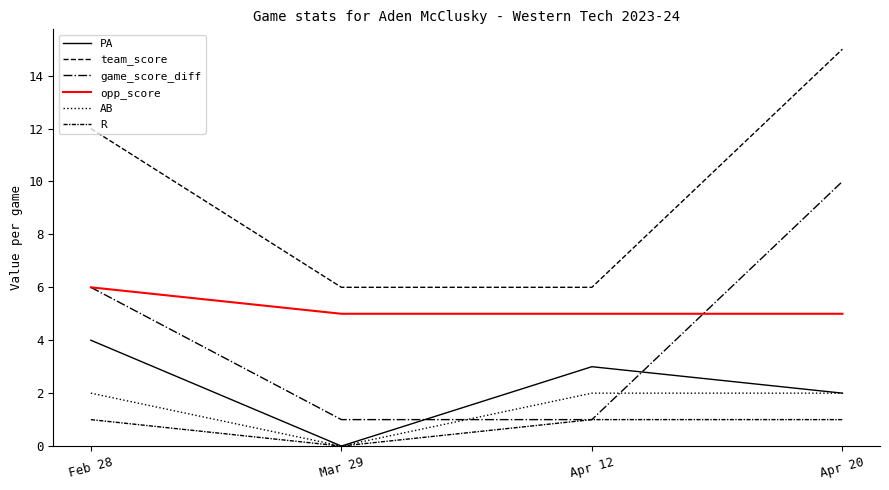

Does the chart display data point markers on the line(s)?

No